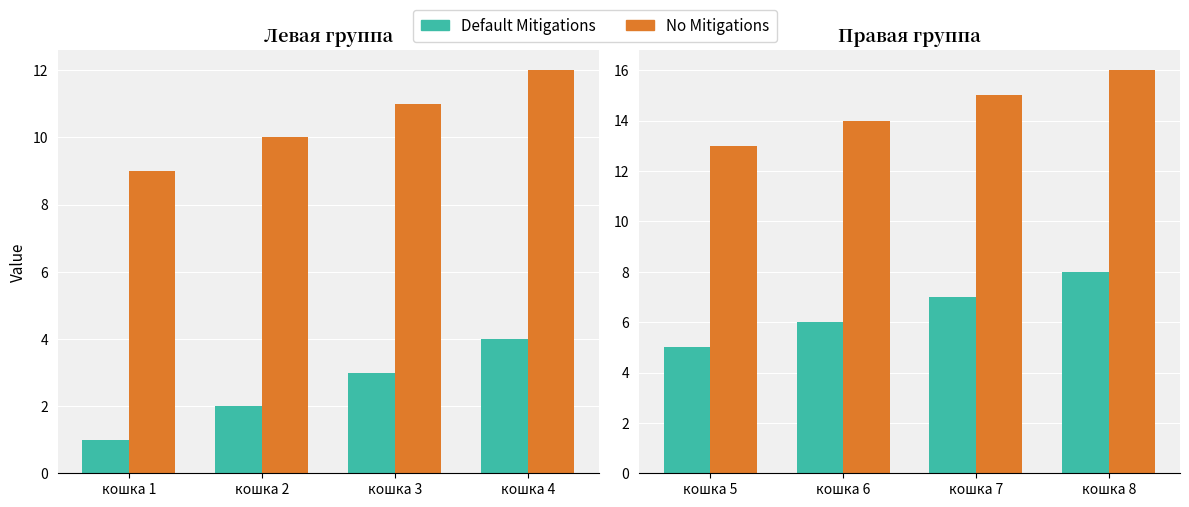

How many groups of bars are there?

4